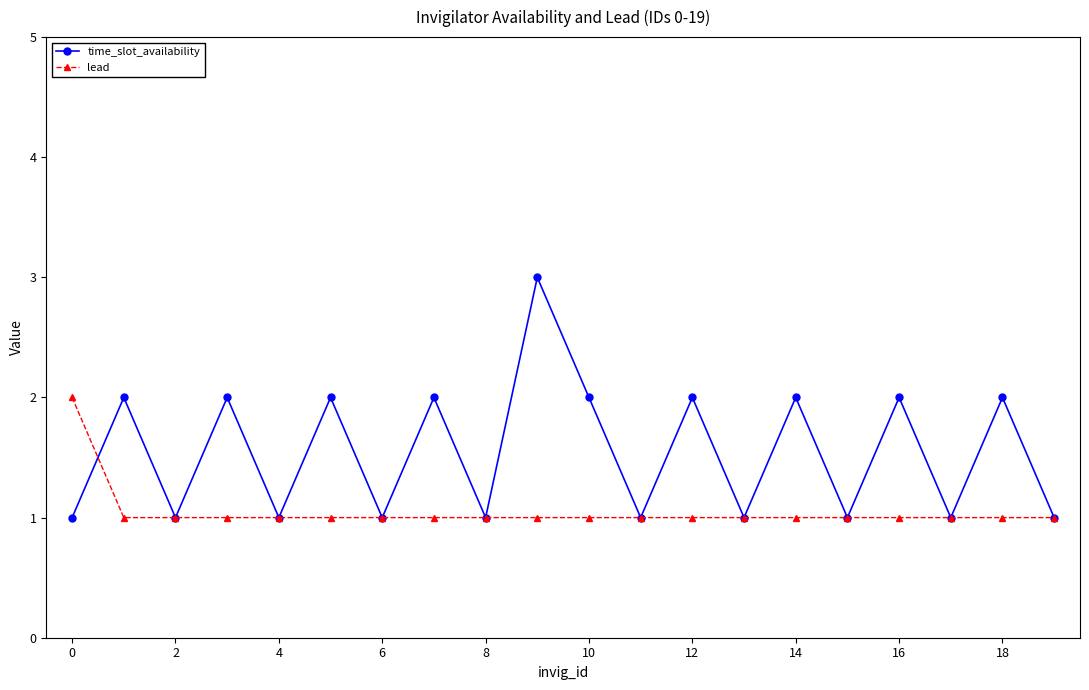

What is the highest value of the time_slot_availability series?

3